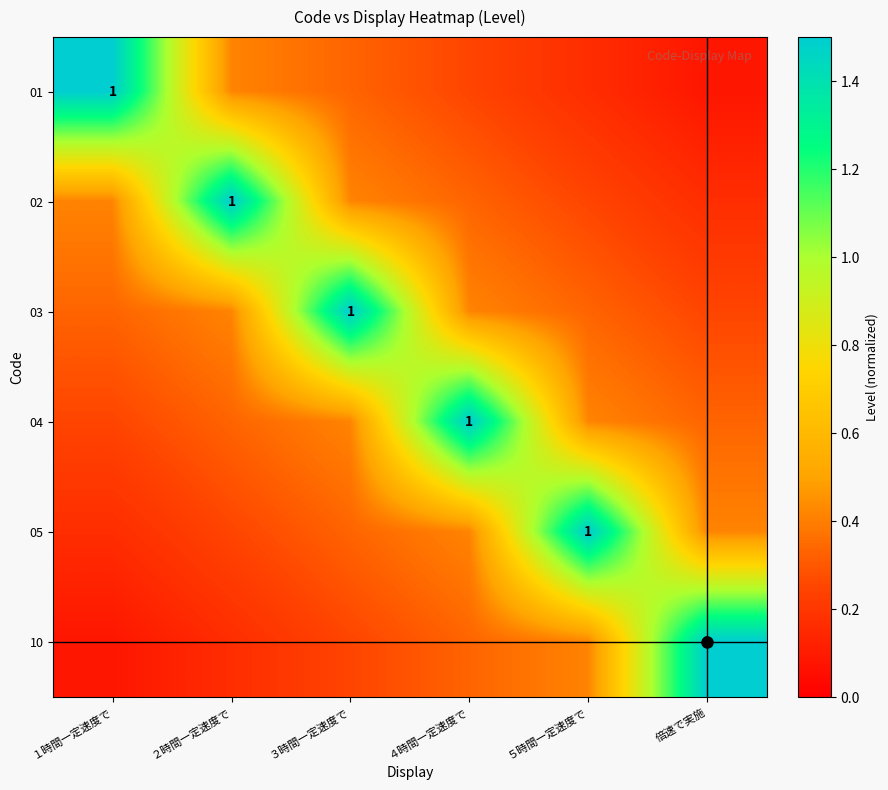

Is it true that 10 equals 0.2 at ２時間一定速度で?

True